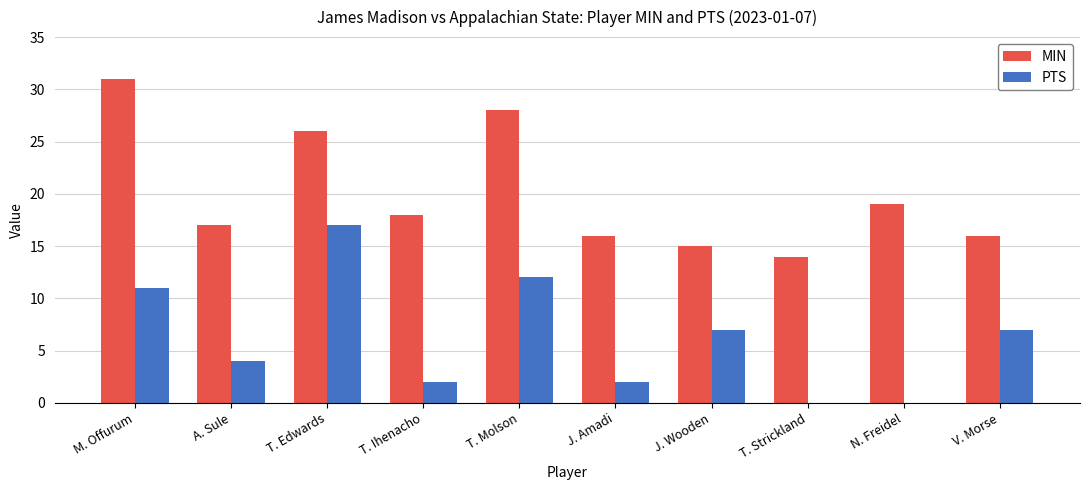

What is the difference between the MIN values at T. Molson and T. Strickland?

14